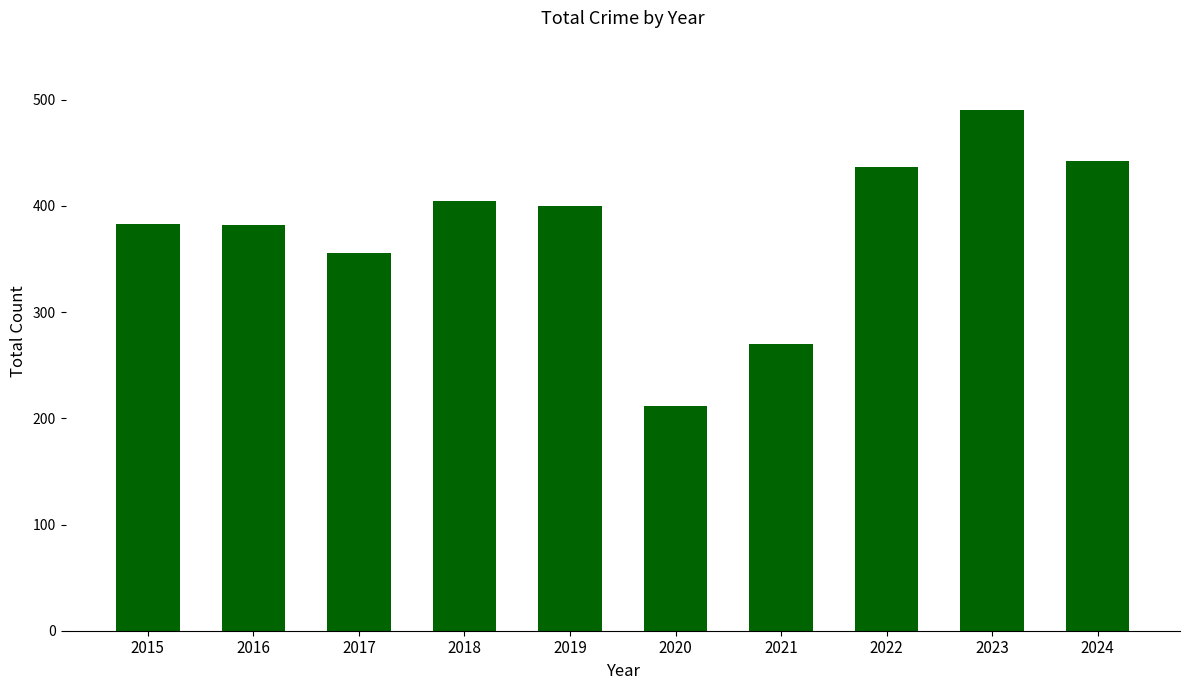

What is the minimum value shown in the chart?

212